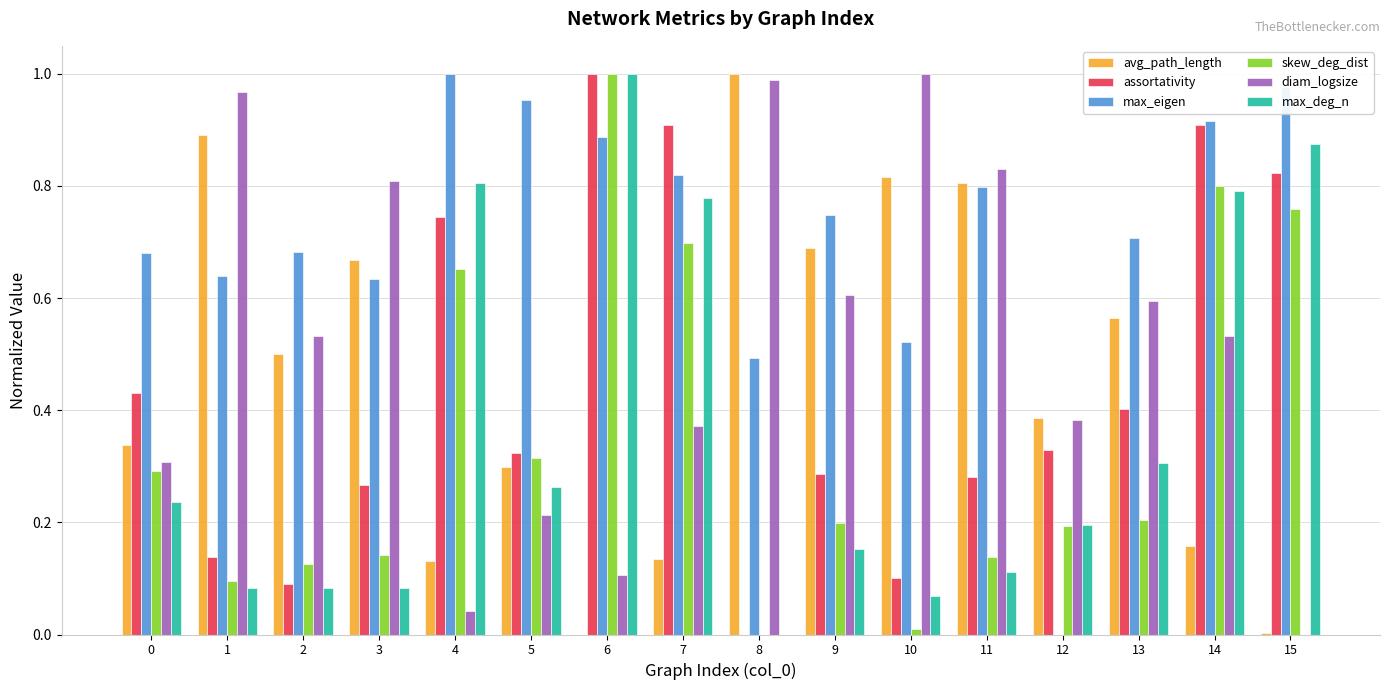

How many distinct data groups are displayed?

6